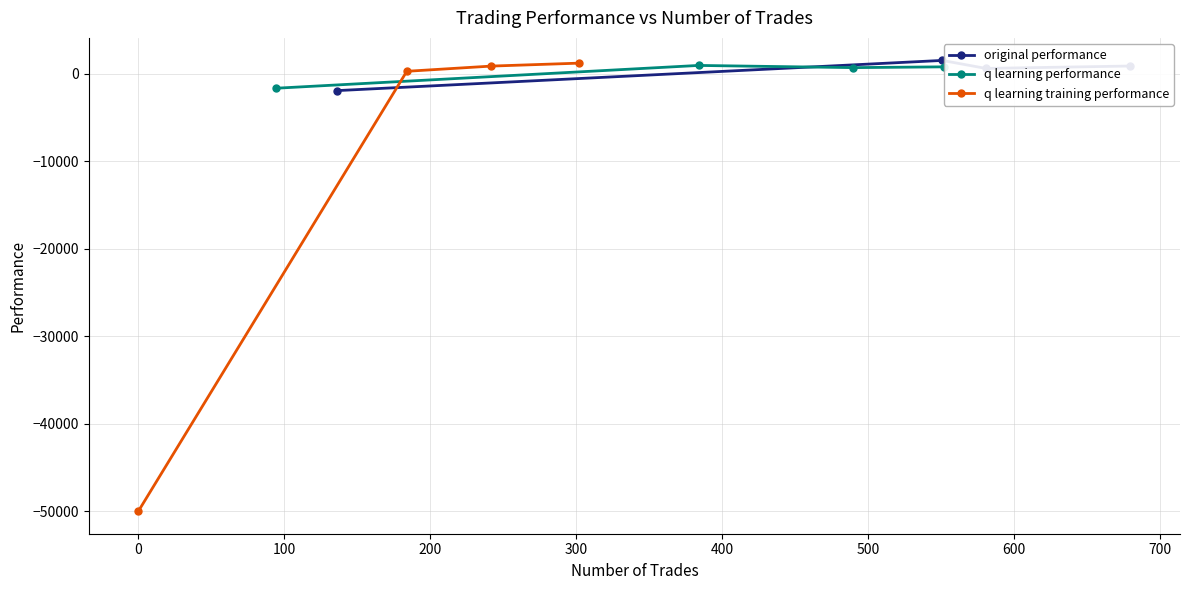

At how many categories does at least one series exceed -49981?

4